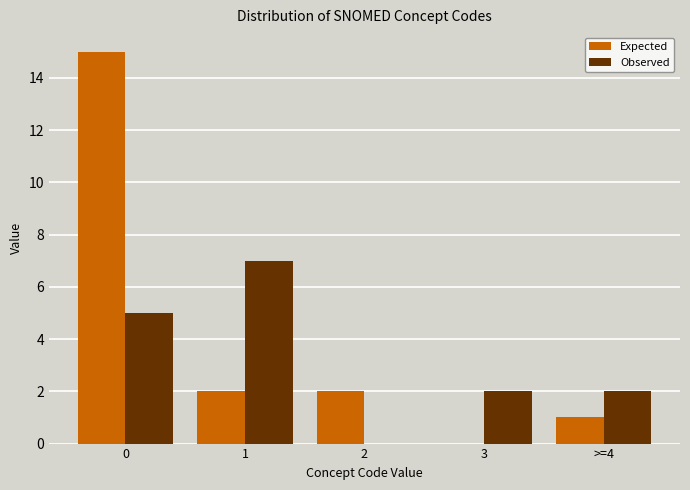

Reading left to right, extract all data points from this chart.

Expected: 0=15	1=2	2=2	3=0	>=4=1
Observed: 0=5	1=7	2=0	3=2	>=4=2